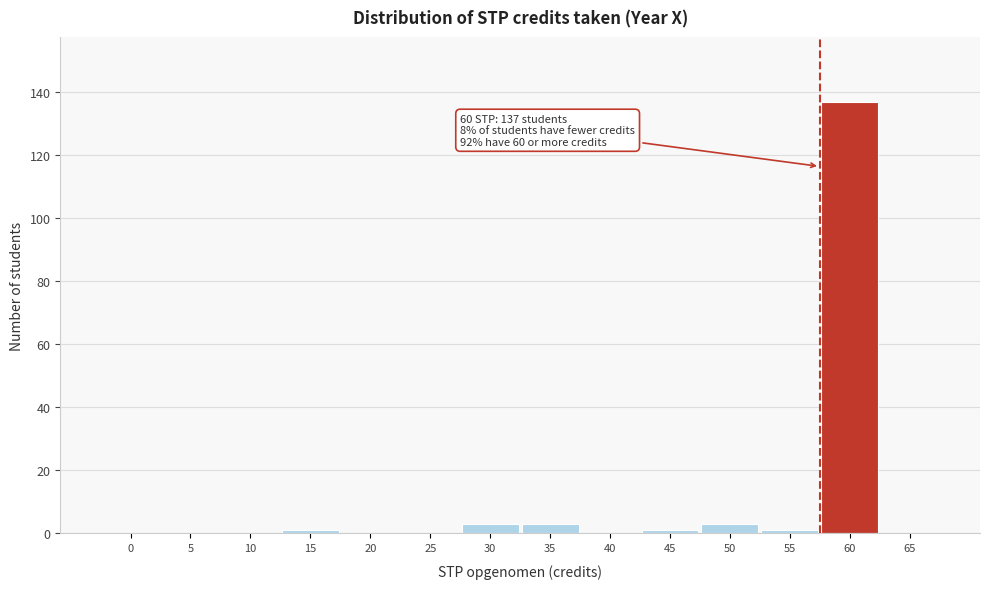

Reading left to right, transcribe all the data shown in this chart.

0=0	5=0	10=0	15=1	20=0	25=0	30=3	35=3	40=0	45=1	50=3	55=1	60=137	65=0